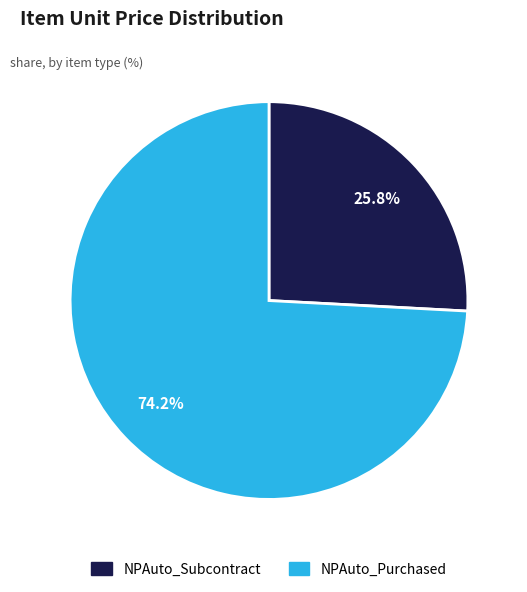

What portion of the pie excludes NPAuto_Subcontract?

74.2%